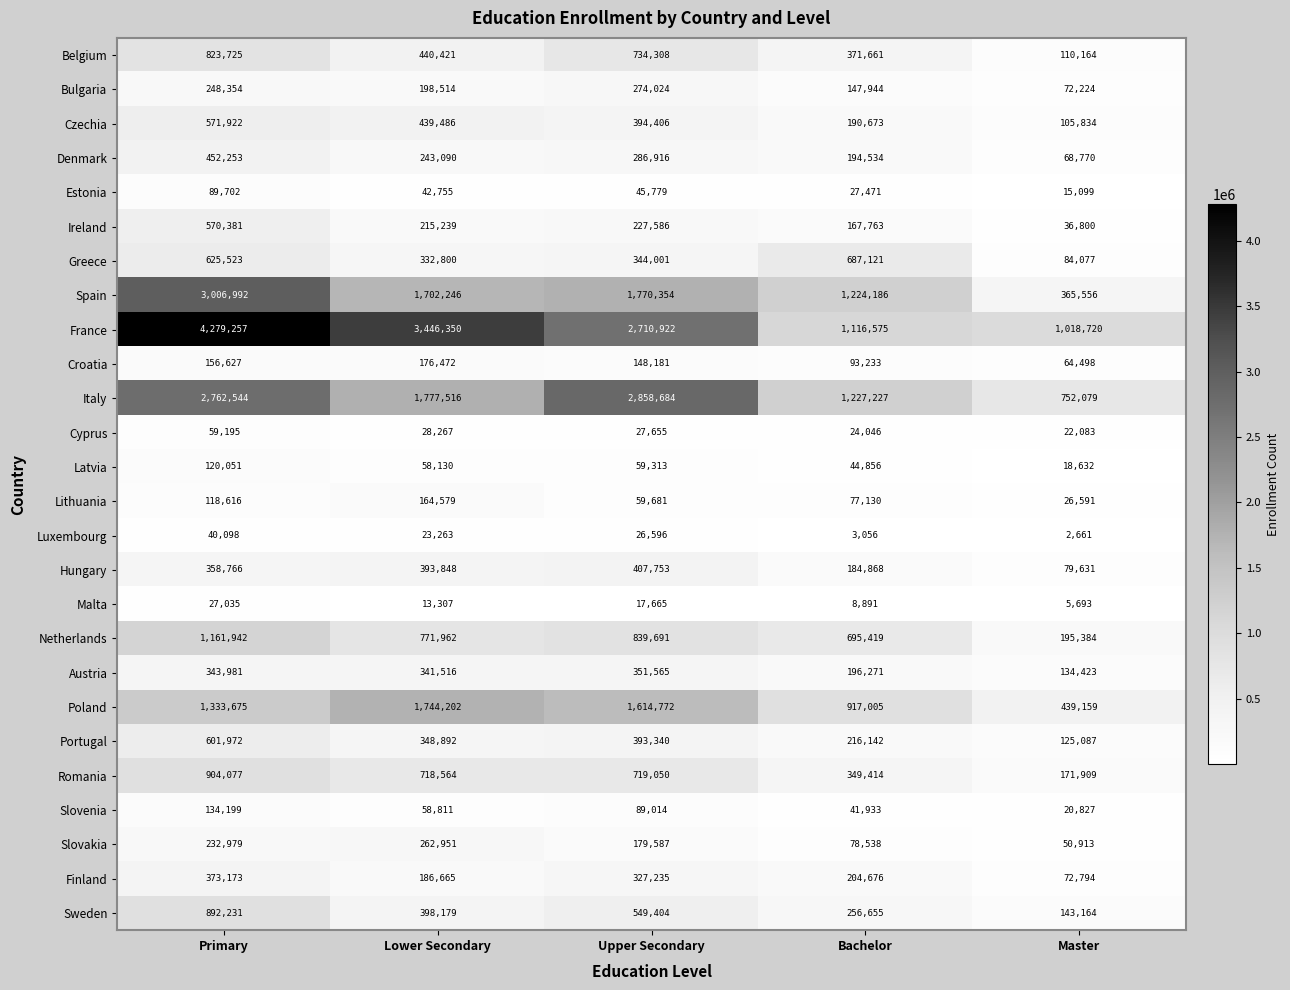

What is the average value of the Croatia series?

127802